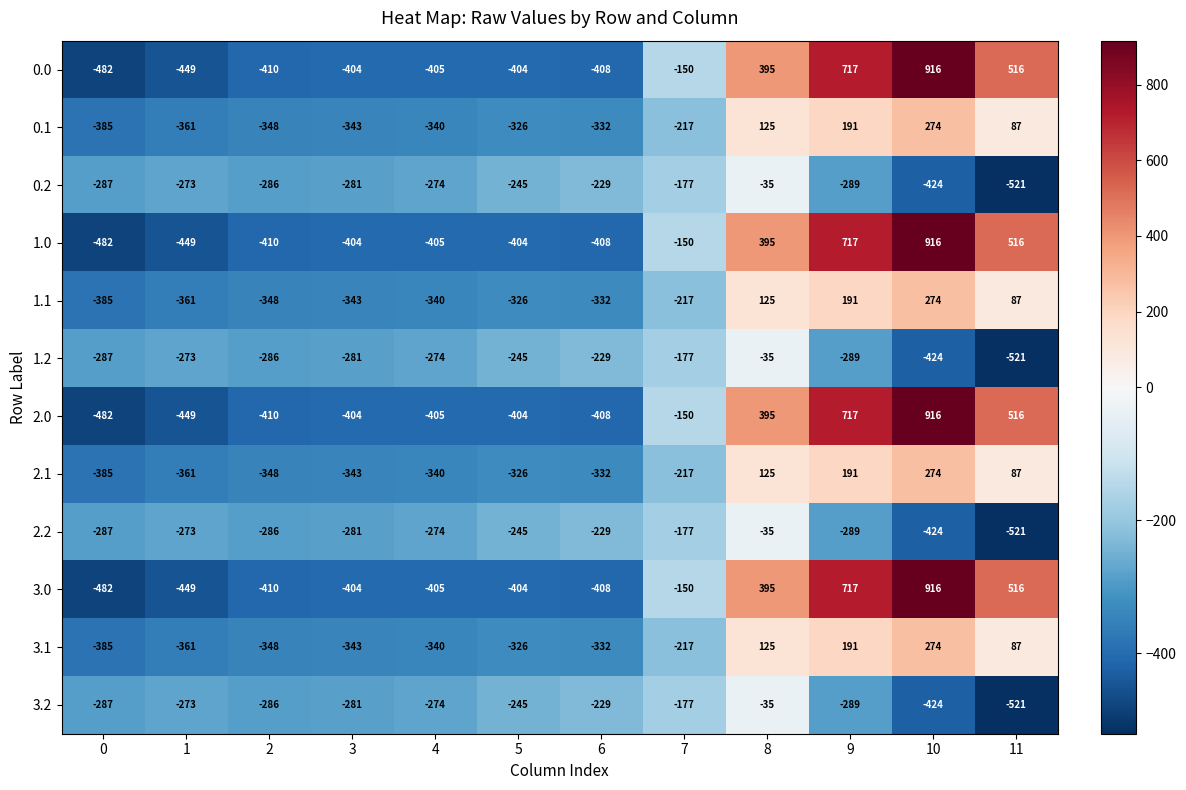

What is the difference between the second highest and minimum values in the 3.0 series?

1199